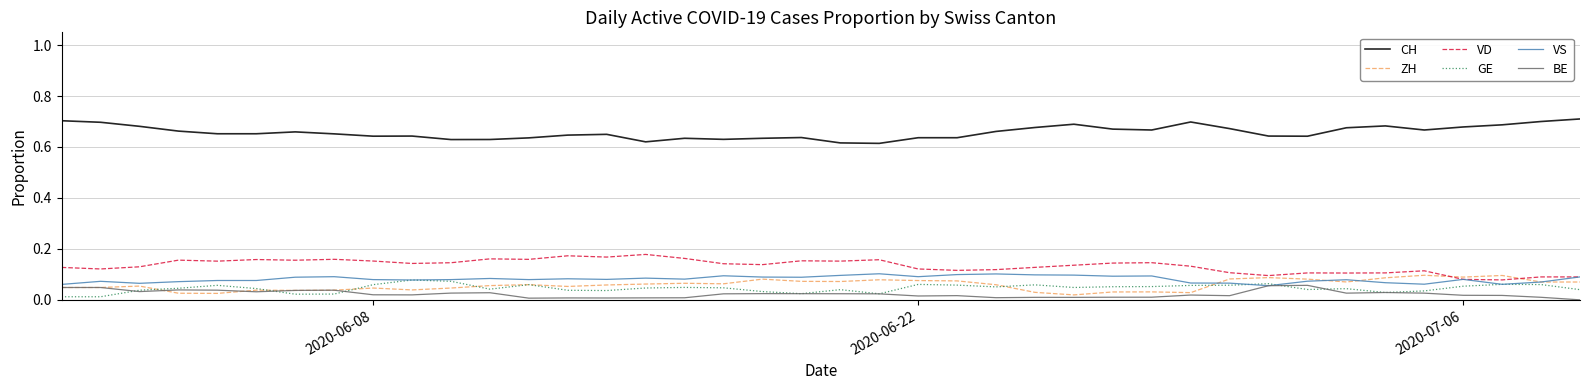

What is the sum of all VD values?

5.4